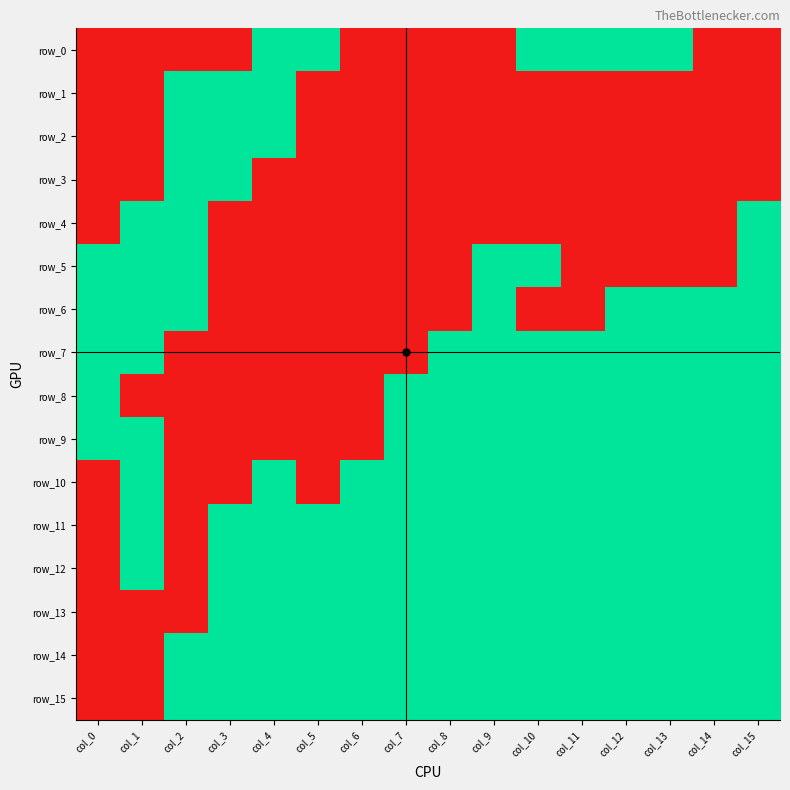

Reading left to right, what are all the values shown in this chart?

row_0: 0	0	0	0	1	1	0	0	0	0	1	1	1	1	0	0
row_1: 0	0	1	1	1	0	0	0	0	0	0	0	0	0	0	0
row_2: 0	0	1	1	1	0	0	0	0	0	0	0	0	0	0	0
row_3: 0	0	1	1	0	0	0	0	0	0	0	0	0	0	0	0
row_4: 0	1	1	0	0	0	0	0	0	0	0	0	0	0	0	1
row_5: 1	1	1	0	0	0	0	0	0	1	1	0	0	0	0	1
row_6: 1	1	1	0	0	0	0	0	0	1	0	0	1	1	1	1
row_7: 1	1	0	0	0	0	0	0	1	1	1	1	1	1	1	1
row_8: 1	0	0	0	0	0	0	1	1	1	1	1	1	1	1	1
row_9: 1	1	0	0	0	0	0	1	1	1	1	1	1	1	1	1
row_10: 0	1	0	0	1	0	1	1	1	1	1	1	1	1	1	1
row_11: 0	1	0	1	1	1	1	1	1	1	1	1	1	1	1	1
row_12: 0	1	0	1	1	1	1	1	1	1	1	1	1	1	1	1
row_13: 0	0	0	1	1	1	1	1	1	1	1	1	1	1	1	1
row_14: 0	0	1	1	1	1	1	1	1	1	1	1	1	1	1	1
row_15: 0	0	1	1	1	1	1	1	1	1	1	1	1	1	1	1